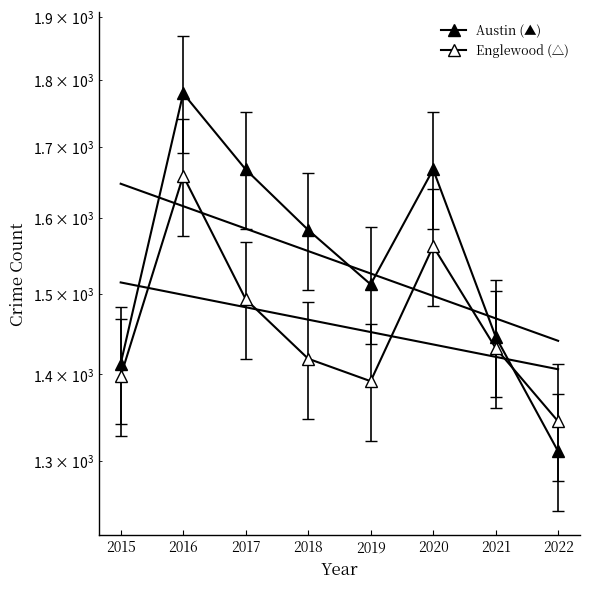

True or false: Austin has more than 0 points higher than both neighbors.

True